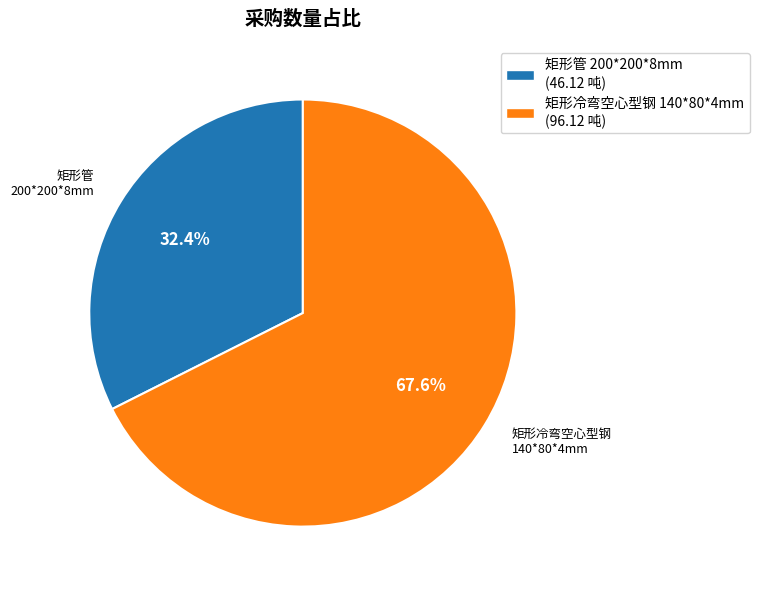

Is the sum of 矩形冷弯空心型钢 140*80*4mm (96.12 吨) and 矩形管 200*200*8mm (46.12 吨) greater than half?

Yes